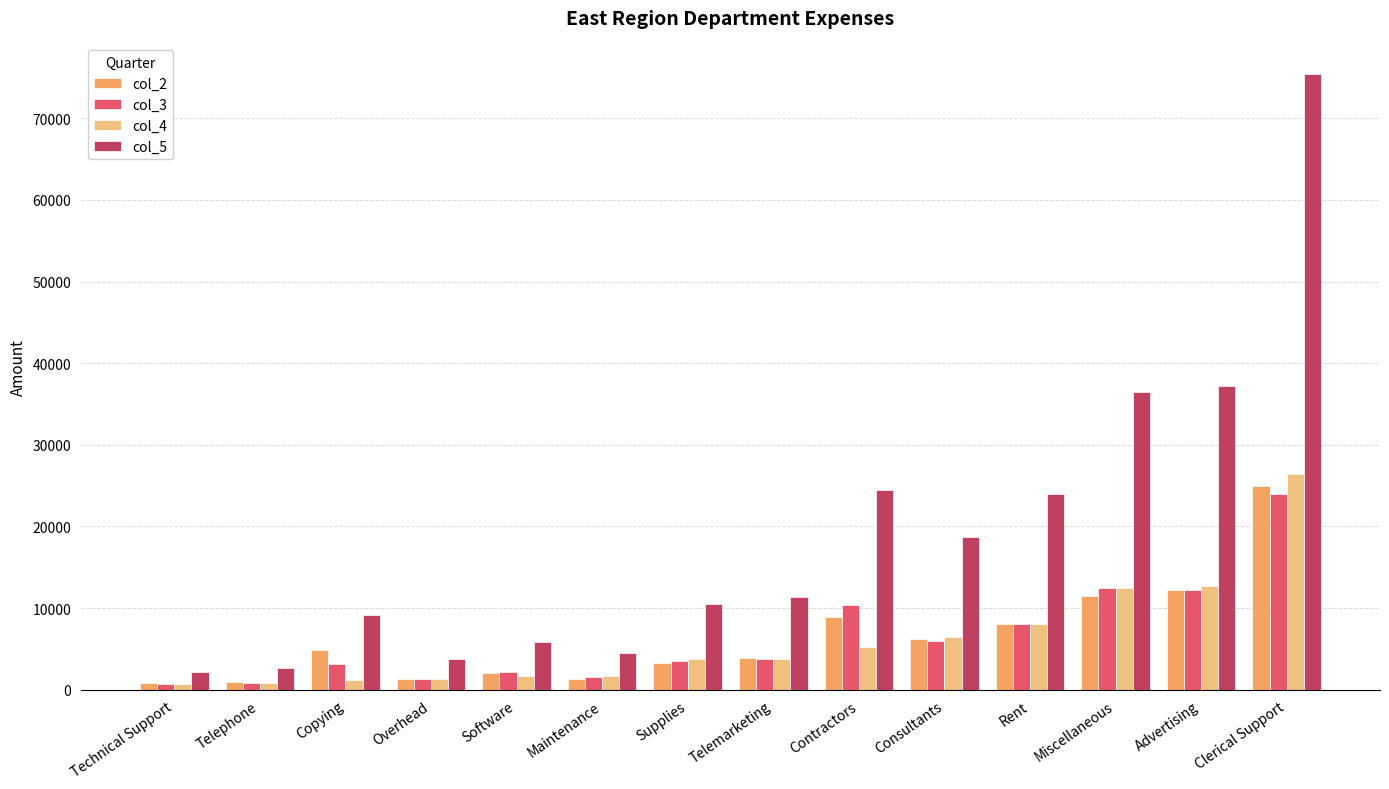

How many groups of bars are there?

14